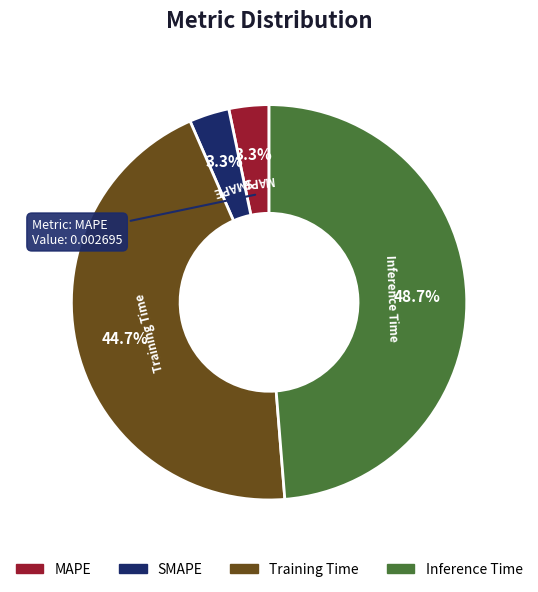

Between Training Time and MAPE, which is larger?

Training Time